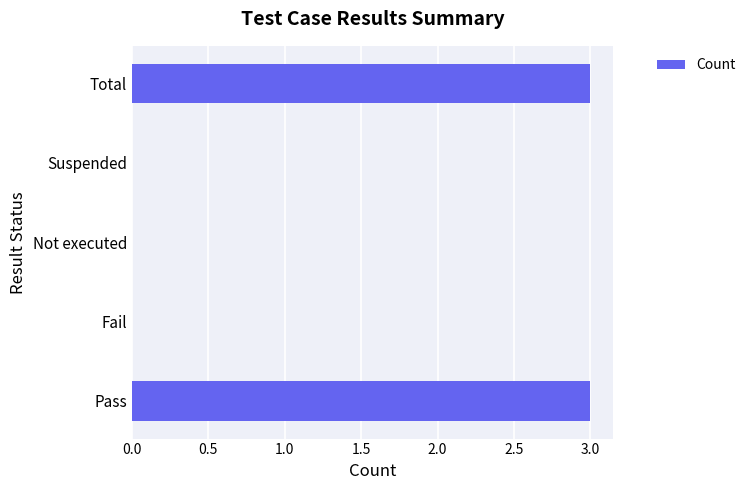

What is the greatest value displayed?

3